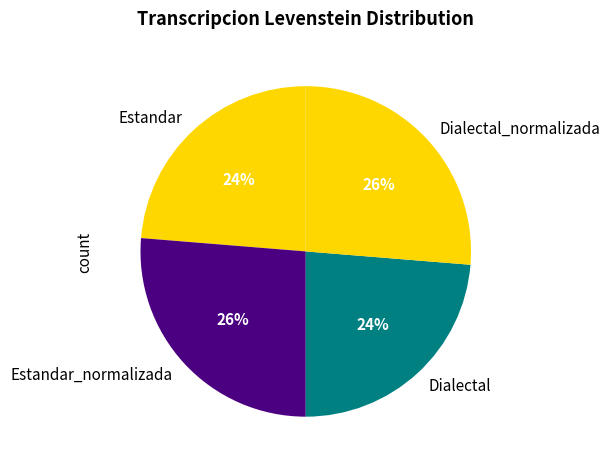

To the nearest percent, what is the average slice percentage?

25%